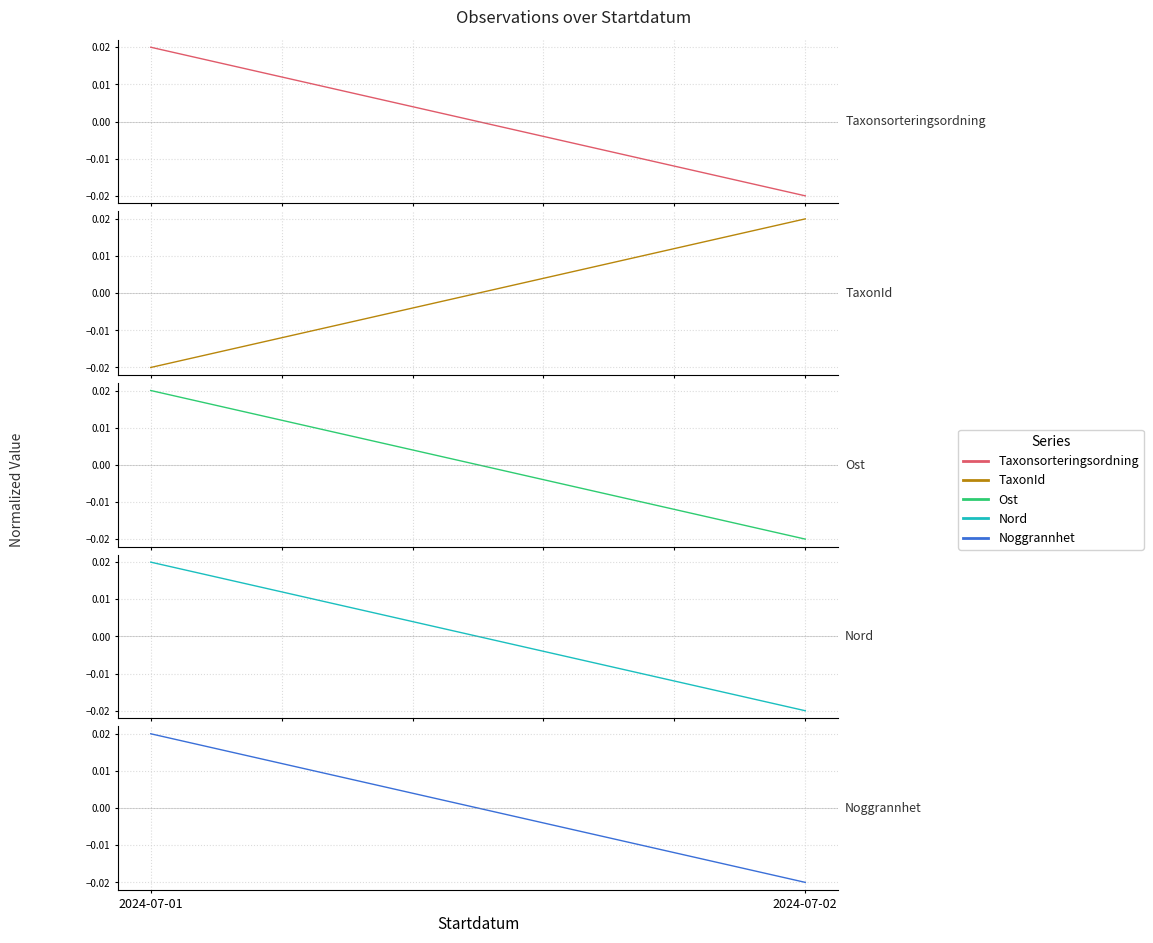

Which category has the highest value in the TaxonId series?

2024-07-02